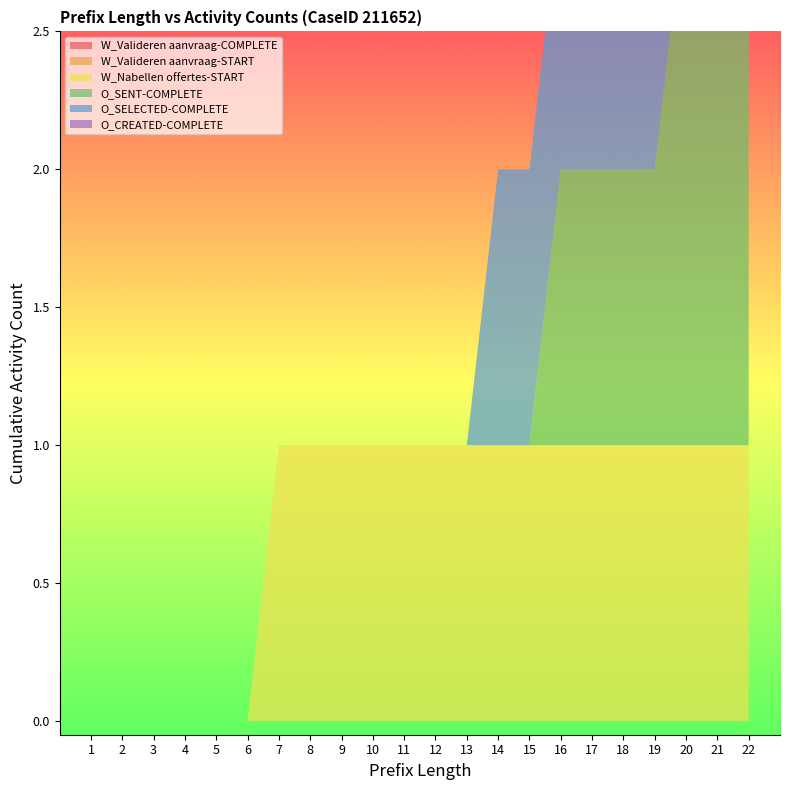

Reading left to right, transcribe all the data shown in this chart.

W_Valideren aanvraag-COMPLETE: 0	0	0	0	0	0	0	0	0	0	0	0	0	0	0	0	0	0	0	0	0	0
W_Valideren aanvraag-START: 0	0	0	0	0	0	0	0	0	0	0	0	0	0	0	0	0	0	0	0	0	0
W_Nabellen offertes-START: 0	0	0	0	0	0	1	1	1	1	1	1	1	1	1	1	1	1	1	1	1	1
O_SENT-COMPLETE: 0	0	0	0	0	0	0	0	0	0	0	0	0	0	0	1	1	1	1	2	2	2
O_SELECTED-COMPLETE: 0	0	0	0	0	0	0	0	0	0	0	0	0	1	1	1	1	1	2	2	2	2
O_CREATED-COMPLETE: 0	0	0	0	0	0	0	0	0	0	0	0	0	0	0	0	0	0	0	0	0	0